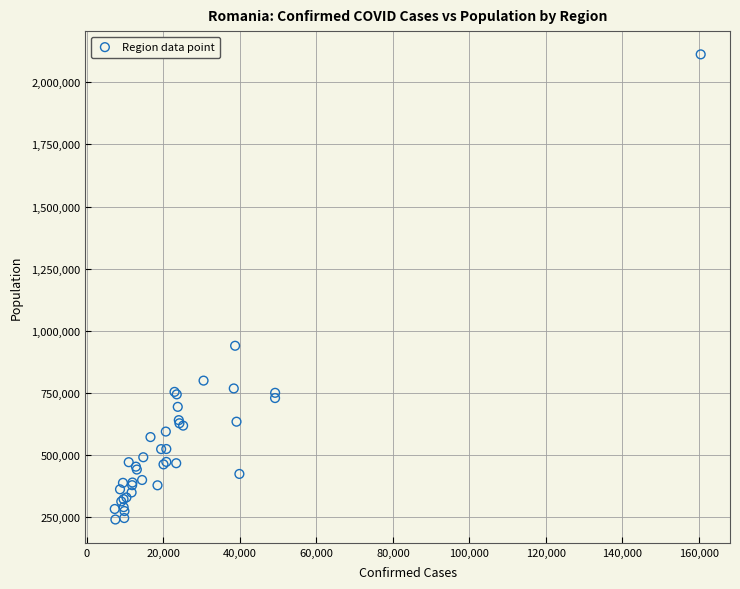

What Y value in the scatter plot is closest to 1176170?

939359